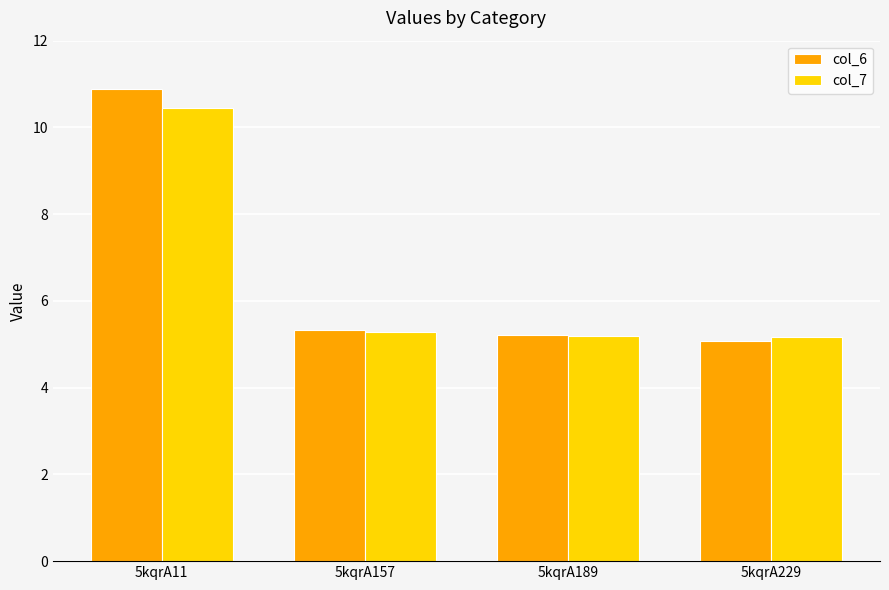

At which category is the sum across all series the highest?

5kqrA11